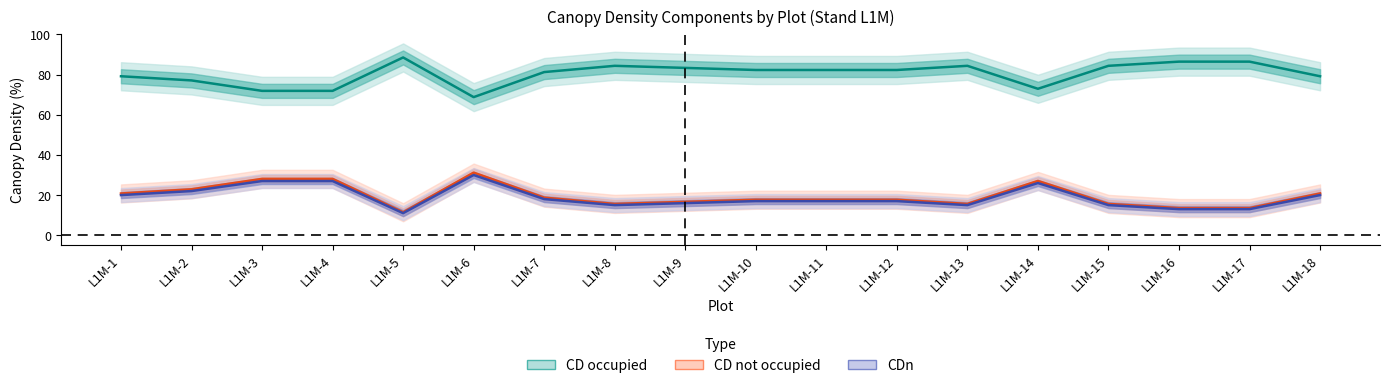

Between L1M-5 and L1M-16, which is larger?

L1M-16